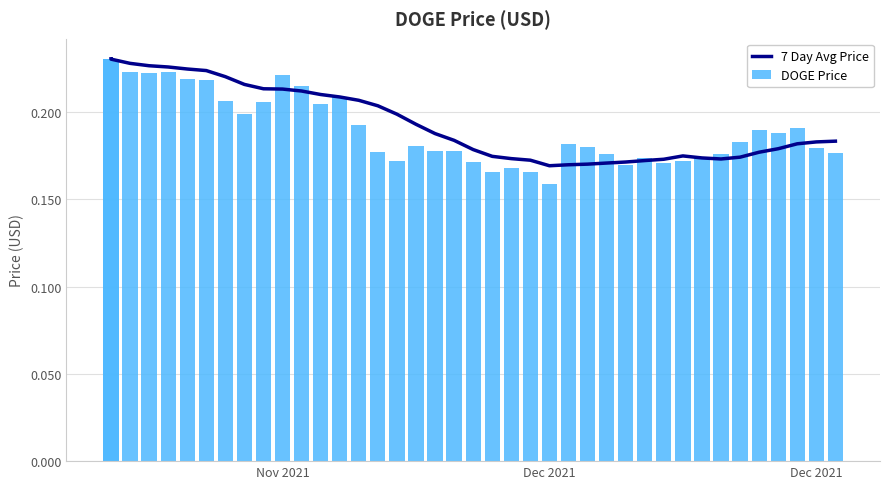

Is it true that 7 Day Avg Price equals 0.1 at 36?

False